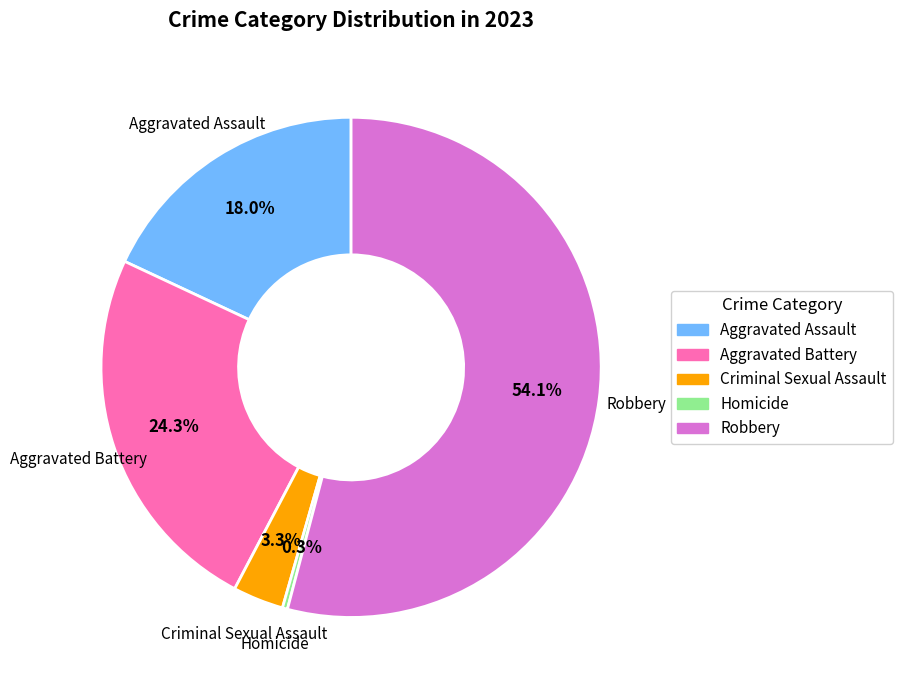

Which slice is the smallest?

Homicide